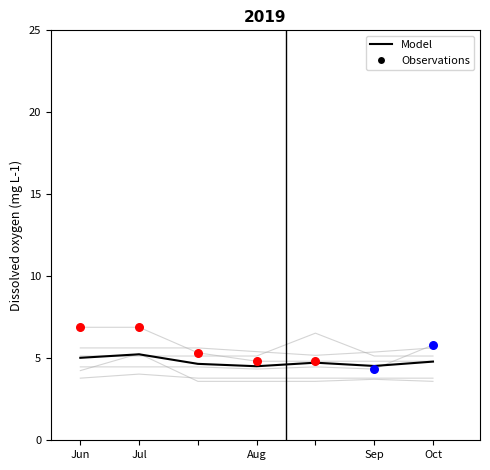

At how many categories does at least one series exceed 4?

7